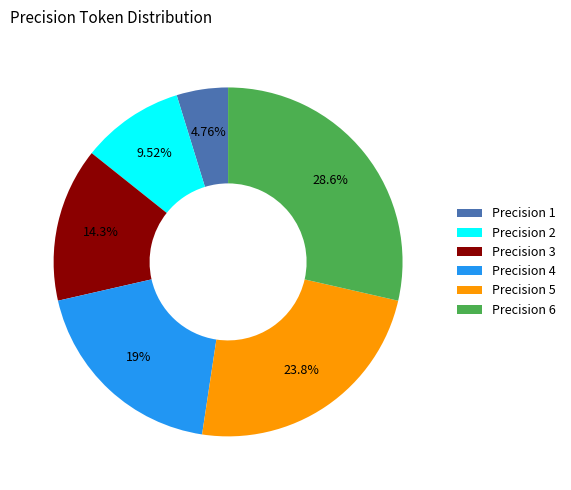

Which slice is the smallest?

Precision 1